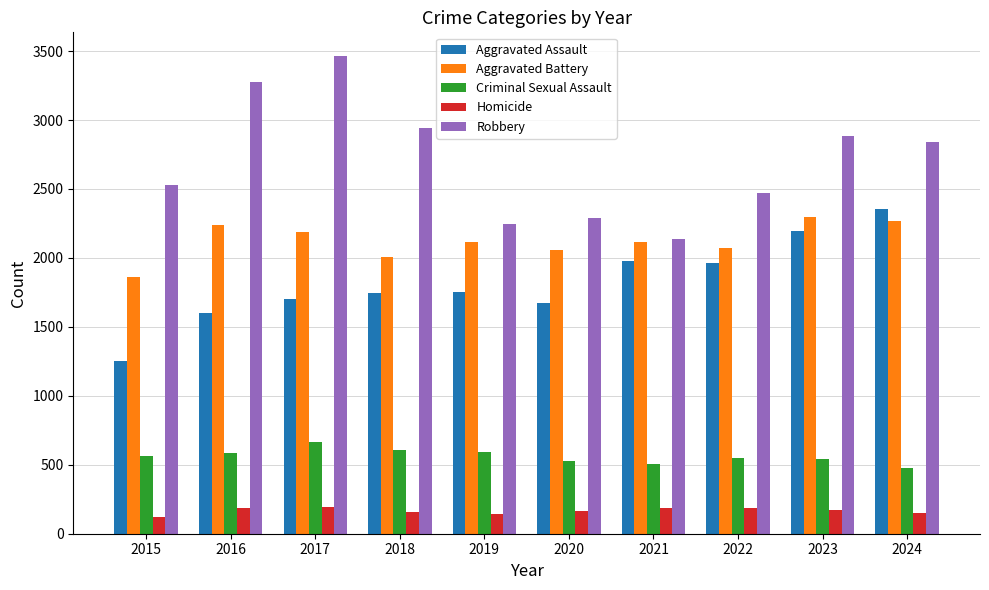

Which series has the widest spread of values?

Robbery